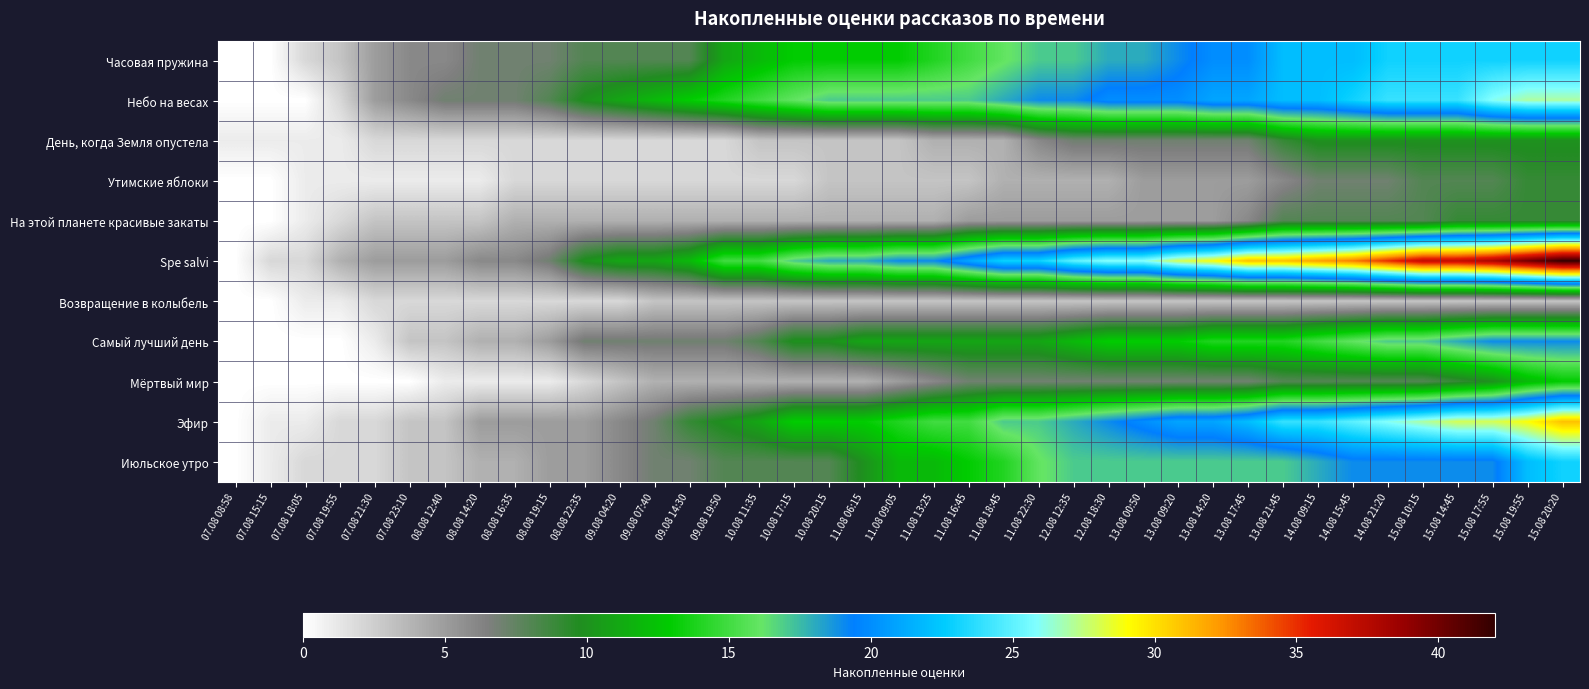

Reading left to right, list all the values displayed in this chart.

Часовая пружина: 07.08 08:58=0	07.08 15:15=0	07.08 18:05=2	07.08 19:55=3	07.08 21:30=5	07.08 23:10=6	08.08 12:40=6	08.08 14:20=7	08.08 16:35=7	08.08 19:15=7	08.08 22:35=8	09.08 04:20=8	09.08 07:40=8	09.08 14:30=8	09.08 19:50=11	10.08 11:35=12	10.08 17:15=13	10.08 20:15=13	11.08 06:15=13	11.08 09:05=13	11.08 13:25=14	11.08 16:45=15	11.08 18:45=16	11.08 22:30=17	12.08 12:35=17	12.08 18:30=18	13.08 00:50=18	13.08 09:20=19	13.08 14:20=20	13.08 17:45=20	13.08 21:45=22	14.08 09:15=22	14.08 15:45=22	14.08 21:20=23	15.08 10:15=23	15.08 14:45=23	15.08 17:55=23	15.08 19:55=23	15.08 20:20=23
Небо на весах: 07.08 08:58=0	07.08 15:15=0	07.08 18:05=0	07.08 19:55=2	07.08 21:30=5	07.08 23:10=6	08.08 12:40=7	08.08 14:20=7	08.08 16:35=7	08.08 19:15=8	08.08 22:35=10	09.08 04:20=11	09.08 07:40=12	09.08 14:30=13	09.08 19:50=14	10.08 11:35=15	10.08 17:15=16	10.08 20:15=17	11.08 06:15=17	11.08 09:05=17	11.08 13:25=17	11.08 16:45=17	11.08 18:45=18	11.08 22:30=19	12.08 12:35=19	12.08 18:30=20	13.08 00:50=20	13.08 09:20=20	13.08 14:20=21	13.08 17:45=21	13.08 21:45=22	14.08 09:15=22	14.08 15:45=23	14.08 21:20=24	15.08 10:15=24	15.08 14:45=24	15.08 17:55=26	15.08 19:55=27	15.08 20:20=27
День, когда Земля опустела: 07.08 08:58=1	07.08 15:15=1	07.08 18:05=1	07.08 19:55=1	07.08 21:30=2	07.08 23:10=2	08.08 12:40=2	08.08 14:20=2	08.08 16:35=2	08.08 19:15=2	08.08 22:35=2	09.08 04:20=2	09.08 07:40=2	09.08 14:30=2	09.08 19:50=2	10.08 11:35=3	10.08 17:15=3	10.08 20:15=3	11.08 06:15=3	11.08 09:05=3	11.08 13:25=4	11.08 16:45=4	11.08 18:45=4	11.08 22:30=6	12.08 12:35=7	12.08 18:30=7	13.08 00:50=7	13.08 09:20=7	13.08 14:20=7	13.08 17:45=7	13.08 21:45=9	14.08 09:15=10	14.08 15:45=10	14.08 21:20=10	15.08 10:15=10	15.08 14:45=10	15.08 17:55=10	15.08 19:55=10	15.08 20:20=10
Утимские яблоки: 07.08 08:58=0	07.08 15:15=0	07.08 18:05=1	07.08 19:55=1	07.08 21:30=1	07.08 23:10=1	08.08 12:40=1	08.08 14:20=1	08.08 16:35=2	08.08 19:15=2	08.08 22:35=2	09.08 04:20=2	09.08 07:40=2	09.08 14:30=2	09.08 19:50=2	10.08 11:35=2	10.08 17:15=2	10.08 20:15=3	11.08 06:15=3	11.08 09:05=3	11.08 13:25=3	11.08 16:45=3	11.08 18:45=4	11.08 22:30=4	12.08 12:35=4	12.08 18:30=4	13.08 00:50=5	13.08 09:20=5	13.08 14:20=5	13.08 17:45=5	13.08 21:45=6	14.08 09:15=7	14.08 15:45=7	14.08 21:20=7	15.08 10:15=8	15.08 14:45=8	15.08 17:55=8	15.08 19:55=9	15.08 20:20=9
На этой планете красивые закаты: 07.08 08:58=0	07.08 15:15=0	07.08 18:05=1	07.08 19:55=2	07.08 21:30=3	07.08 23:10=3	08.08 12:40=3	08.08 14:20=3	08.08 16:35=4	08.08 19:15=4	08.08 22:35=4	09.08 04:20=4	09.08 07:40=4	09.08 14:30=4	09.08 19:50=4	10.08 11:35=4	10.08 17:15=4	10.08 20:15=4	11.08 06:15=4	11.08 09:05=4	11.08 13:25=4	11.08 16:45=5	11.08 18:45=5	11.08 22:30=5	12.08 12:35=5	12.08 18:30=5	13.08 00:50=5	13.08 09:20=5	13.08 14:20=5	13.08 17:45=6	13.08 21:45=8	14.08 09:15=8	14.08 15:45=8	14.08 21:20=8	15.08 10:15=8	15.08 14:45=9	15.08 17:55=9	15.08 19:55=9	15.08 20:20=9
Spe salvi: 07.08 08:58=0	07.08 15:15=2	07.08 18:05=2	07.08 19:55=4	07.08 21:30=5	07.08 23:10=5	08.08 12:40=5	08.08 14:20=6	08.08 16:35=6	08.08 19:15=7	08.08 22:35=10	09.08 04:20=11	09.08 07:40=11	09.08 14:30=12	09.08 19:50=15	10.08 11:35=15	10.08 17:15=17	10.08 20:15=18	11.08 06:15=18	11.08 09:05=19	11.08 13:25=19	11.08 16:45=21	11.08 18:45=23	11.08 22:30=23	12.08 12:35=25	12.08 18:30=26	13.08 00:50=26	13.08 09:20=28	13.08 14:20=29	13.08 17:45=31	13.08 21:45=31	14.08 09:15=32	14.08 15:45=33	14.08 21:20=35	15.08 10:15=37	15.08 14:45=37	15.08 17:55=38	15.08 19:55=40	15.08 20:20=42
Возвращение в колыбель: 07.08 08:58=0	07.08 15:15=0	07.08 18:05=1	07.08 19:55=1	07.08 21:30=2	07.08 23:10=2	08.08 12:40=2	08.08 14:20=2	08.08 16:35=2	08.08 19:15=2	08.08 22:35=2	09.08 04:20=2	09.08 07:40=3	09.08 14:30=3	09.08 19:50=3	10.08 11:35=3	10.08 17:15=3	10.08 20:15=3	11.08 06:15=3	11.08 09:05=3	11.08 13:25=3	11.08 16:45=3	11.08 18:45=3	11.08 22:30=3	12.08 12:35=3	12.08 18:30=3	13.08 00:50=3	13.08 09:20=3	13.08 14:20=3	13.08 17:45=3	13.08 21:45=3	14.08 09:15=3	14.08 15:45=3	14.08 21:20=3	15.08 10:15=3	15.08 14:45=3	15.08 17:55=3	15.08 19:55=3	15.08 20:20=3
Самый лучший день: 07.08 08:58=0	07.08 15:15=0	07.08 18:05=0	07.08 19:55=0	07.08 21:30=1	07.08 23:10=3	08.08 12:40=3	08.08 14:20=4	08.08 16:35=4	08.08 19:15=5	08.08 22:35=7	09.08 04:20=7	09.08 07:40=7	09.08 14:30=7	09.08 19:50=7	10.08 11:35=8	10.08 17:15=10	10.08 20:15=10	11.08 06:15=11	11.08 09:05=11	11.08 13:25=11	11.08 16:45=11	11.08 18:45=11	11.08 22:30=11	12.08 12:35=12	12.08 18:30=13	13.08 00:50=13	13.08 09:20=13	13.08 14:20=14	13.08 17:45=14	13.08 21:45=14	14.08 09:15=15	14.08 15:45=16	14.08 21:20=17	15.08 10:15=17	15.08 14:45=18	15.08 17:55=19	15.08 19:55=19	15.08 20:20=19
Мёртвый мир: 07.08 08:58=0	07.08 15:15=0	07.08 18:05=0	07.08 19:55=0	07.08 21:30=0	07.08 23:10=0	08.08 12:40=1	08.08 14:20=1	08.08 16:35=1	08.08 19:15=1	08.08 22:35=2	09.08 04:20=3	09.08 07:40=4	09.08 14:30=4	09.08 19:50=4	10.08 11:35=4	10.08 17:15=4	10.08 20:15=4	11.08 06:15=4	11.08 09:05=5	11.08 13:25=6	11.08 16:45=7	11.08 18:45=7	11.08 22:30=7	12.08 12:35=7	12.08 18:30=7	13.08 00:50=7	13.08 09:20=7	13.08 14:20=7	13.08 17:45=7	13.08 21:45=8	14.08 09:15=8	14.08 15:45=8	14.08 21:20=8	15.08 10:15=8	15.08 14:45=9	15.08 17:55=10	15.08 19:55=12	15.08 20:20=13
Эфир: 07.08 08:58=0	07.08 15:15=1	07.08 18:05=1	07.08 19:55=2	07.08 21:30=2	07.08 23:10=3	08.08 12:40=3	08.08 14:20=5	08.08 16:35=5	08.08 19:15=5	08.08 22:35=5	09.08 04:20=6	09.08 07:40=7	09.08 14:30=9	09.08 19:50=10	10.08 11:35=11	10.08 17:15=13	10.08 20:15=13	11.08 06:15=13	11.08 09:05=14	11.08 13:25=15	11.08 16:45=15	11.08 18:45=17	11.08 22:30=17	12.08 12:35=18	12.08 18:30=19	13.08 00:50=20	13.08 09:20=21	13.08 14:20=21	13.08 17:45=22	13.08 21:45=24	14.08 09:15=24	14.08 15:45=25	14.08 21:20=26	15.08 10:15=27	15.08 14:45=28	15.08 17:55=28	15.08 19:55=29	15.08 20:20=31
Июльское утро: 07.08 08:58=0	07.08 15:15=1	07.08 18:05=2	07.08 19:55=2	07.08 21:30=2	07.08 23:10=3	08.08 12:40=3	08.08 14:20=4	08.08 16:35=4	08.08 19:15=5	08.08 22:35=5	09.08 04:20=6	09.08 07:40=7	09.08 14:30=7	09.08 19:50=8	10.08 11:35=8	10.08 17:15=8	10.08 20:15=8	11.08 06:15=10	11.08 09:05=12	11.08 13:25=12	11.08 16:45=13	11.08 18:45=14	11.08 22:30=16	12.08 12:35=17	12.08 18:30=17	13.08 00:50=17	13.08 09:20=17	13.08 14:20=17	13.08 17:45=17	13.08 21:45=17	14.08 09:15=18	14.08 15:45=19	14.08 21:20=19	15.08 10:15=19	15.08 14:45=19	15.08 17:55=19	15.08 19:55=22	15.08 20:20=23